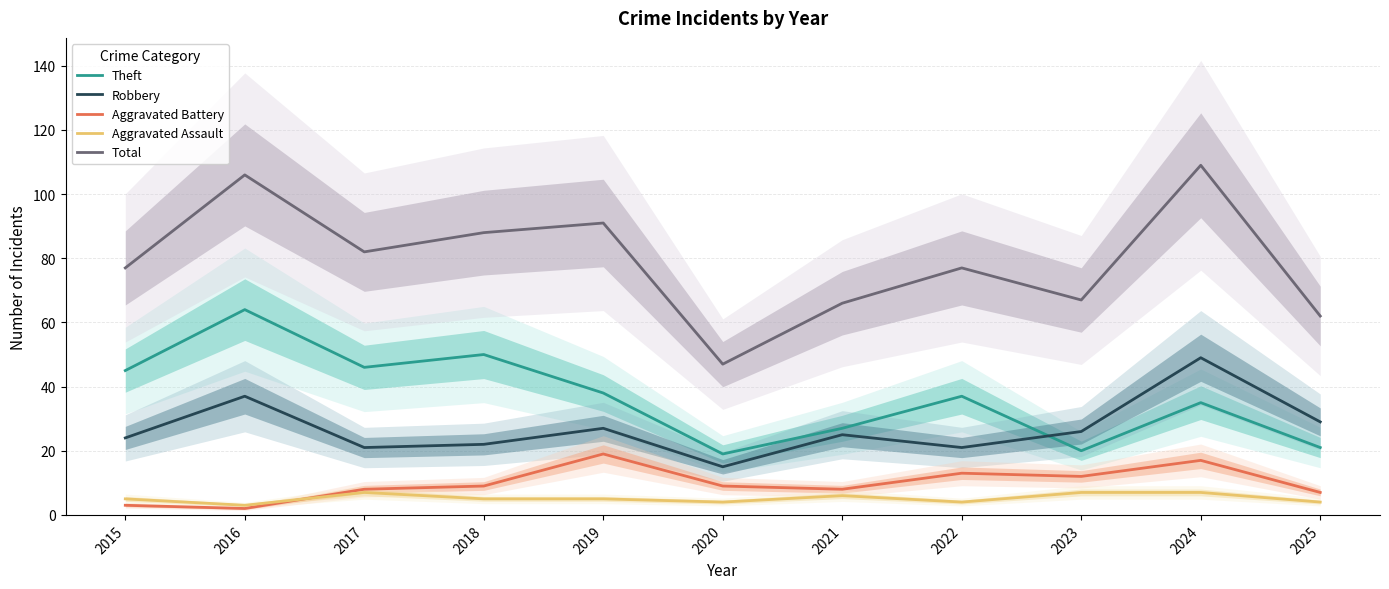

How many distinct data groups are displayed?

5